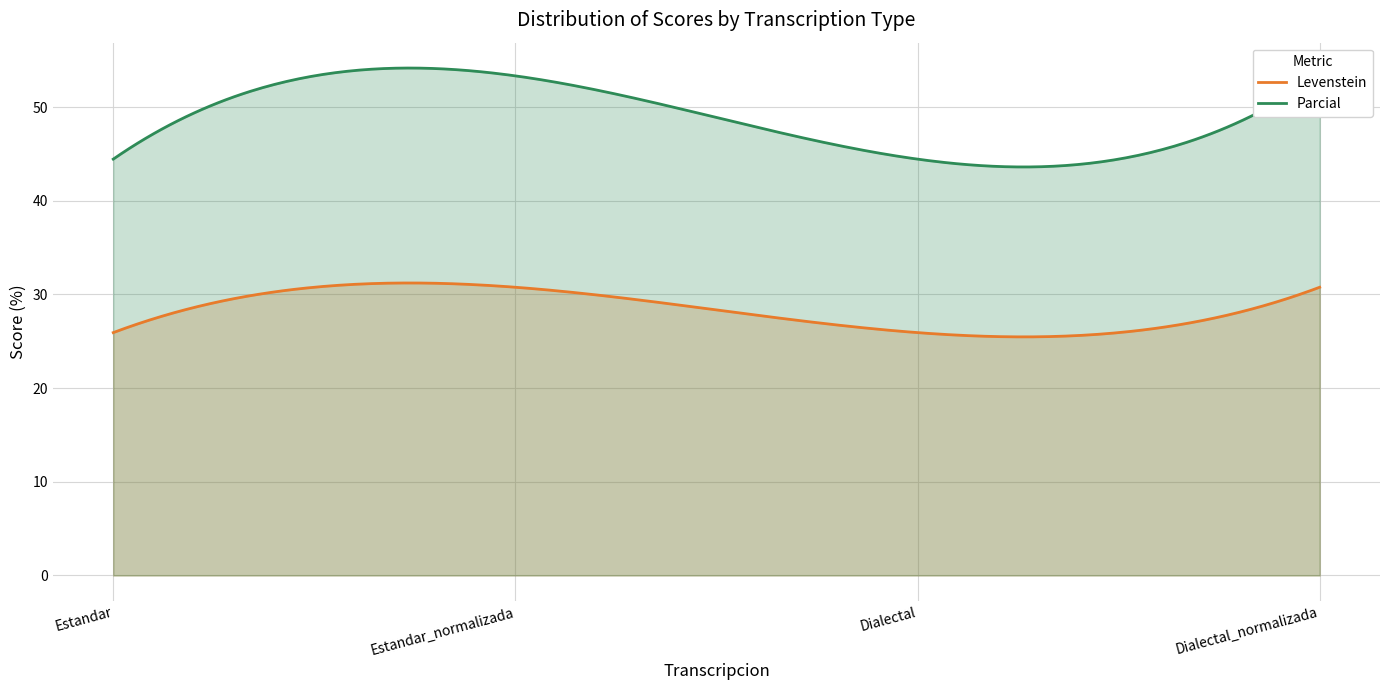

The Parcial series shows 44.4 at Estandar. True or false?

True